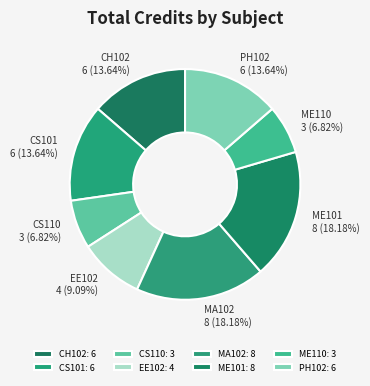

True or false: PH102 accounts for 22% of the total.

False